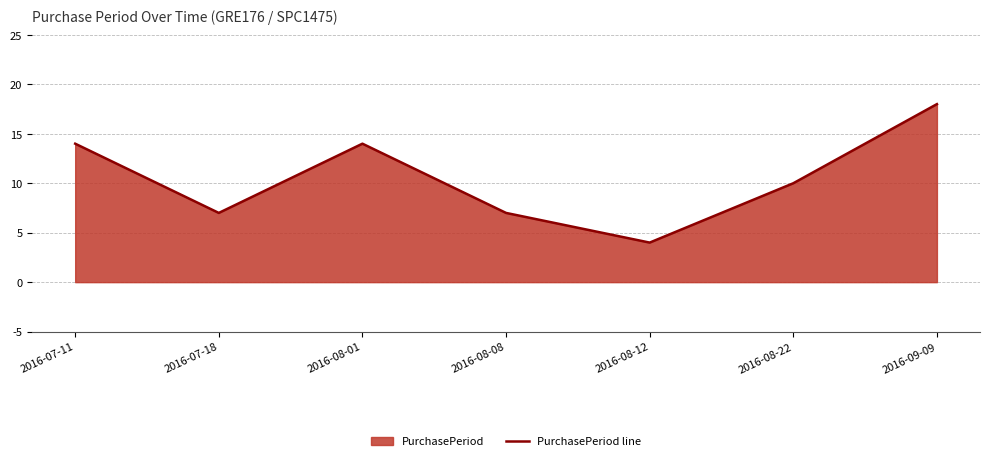

Which label corresponds to the smallest value in the chart?

2016-08-12